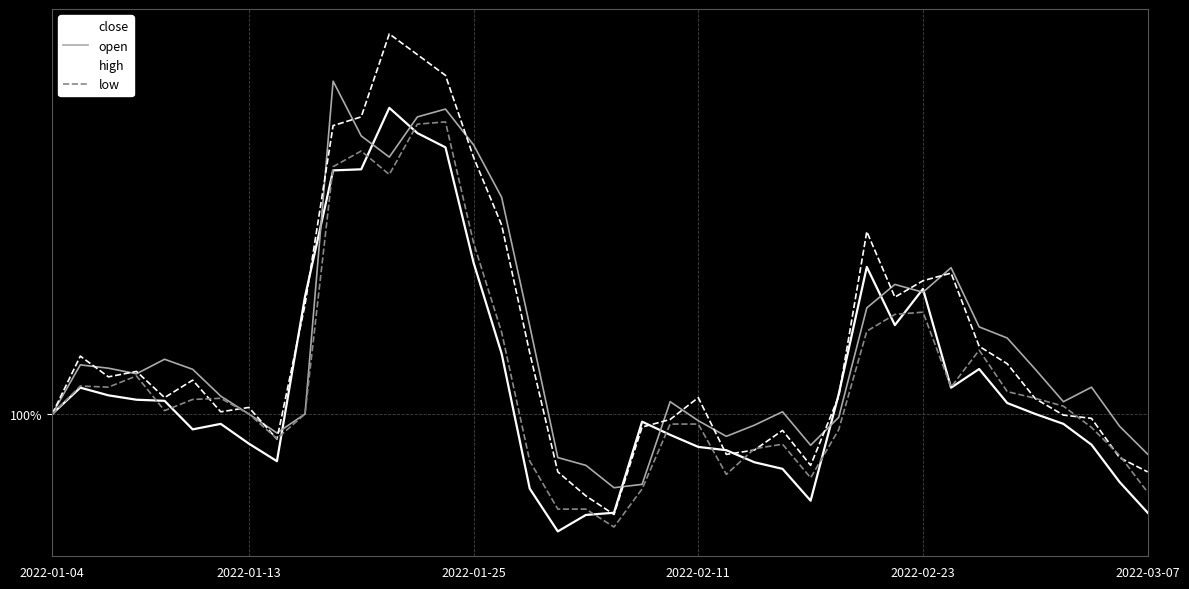

At which label is open closest to 1?

2022-01-04